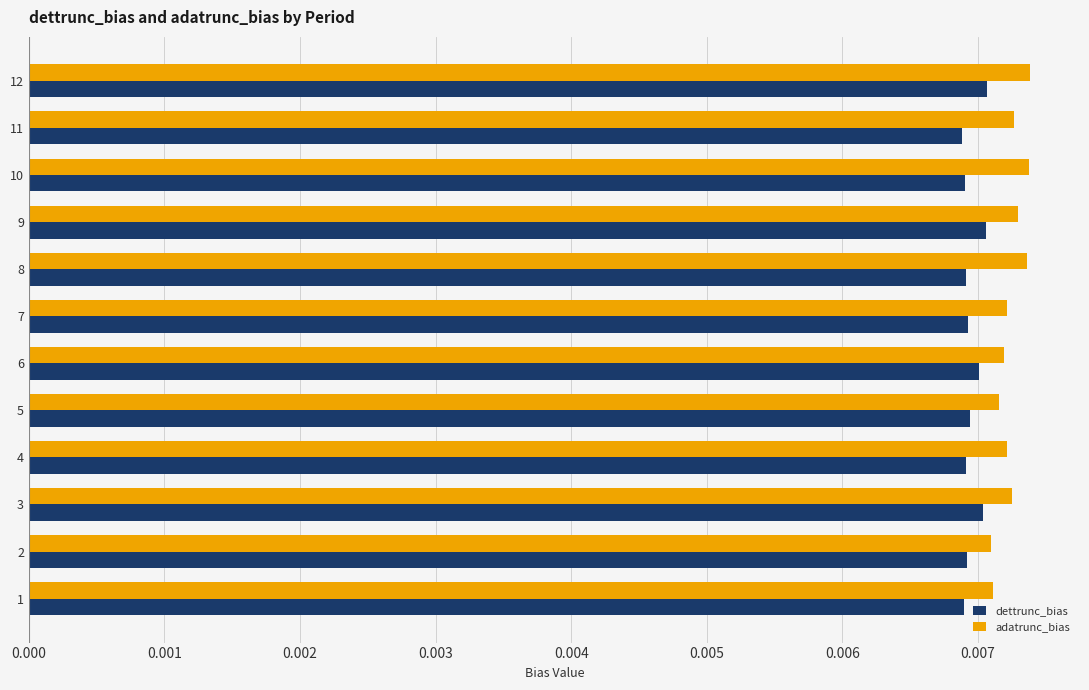

Is the value of adatrunc_bias at 5 greater than the value of dettrunc_bias at 7?

Yes